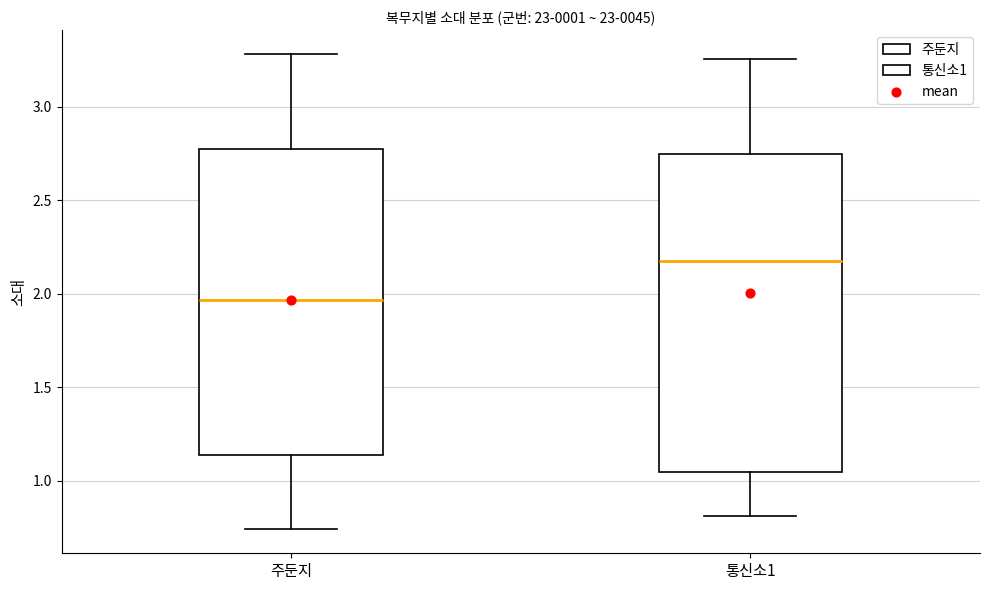

Which box's median line is the lowest?

주둔지